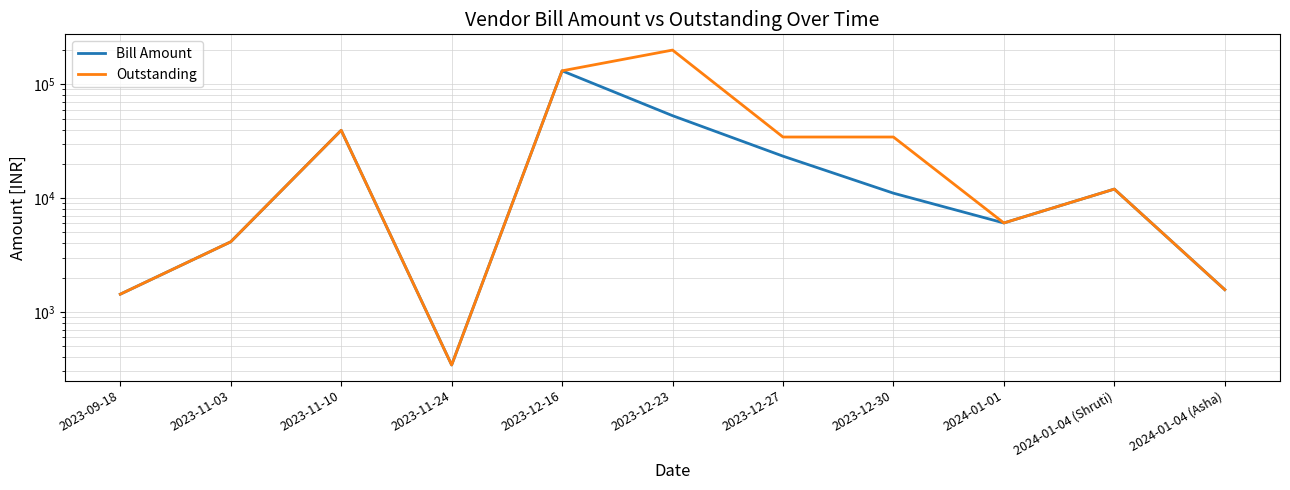

What is the label of the 6th point from the left?

2023-12-23